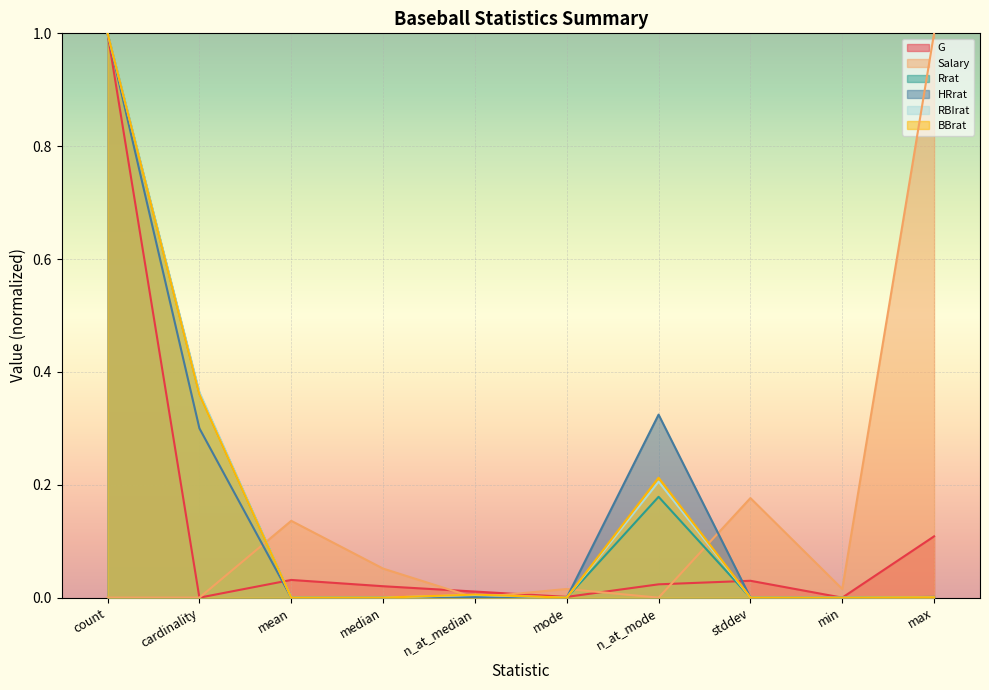

At which category is the sum across all series the highest?

count